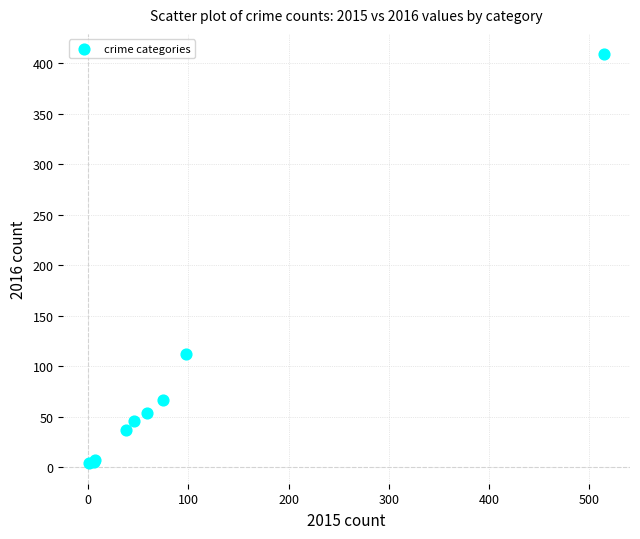

What Y value in the scatter plot is closest to 206?

112